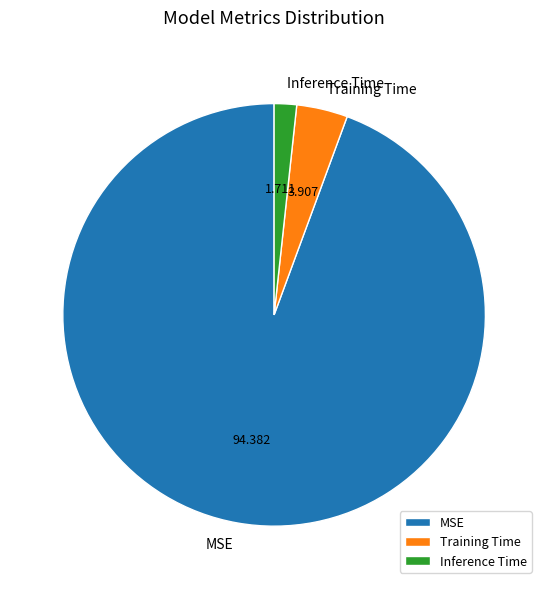

Count the number of slices in the pie.

3